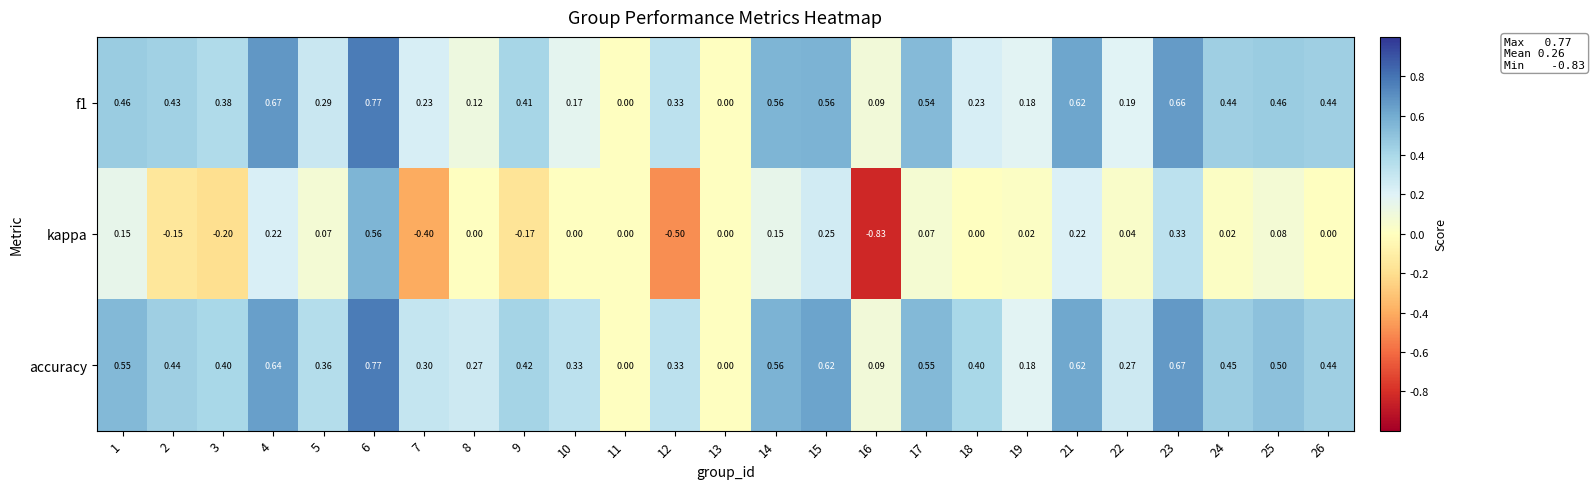

Which series has the largest total across all categories?

accuracy